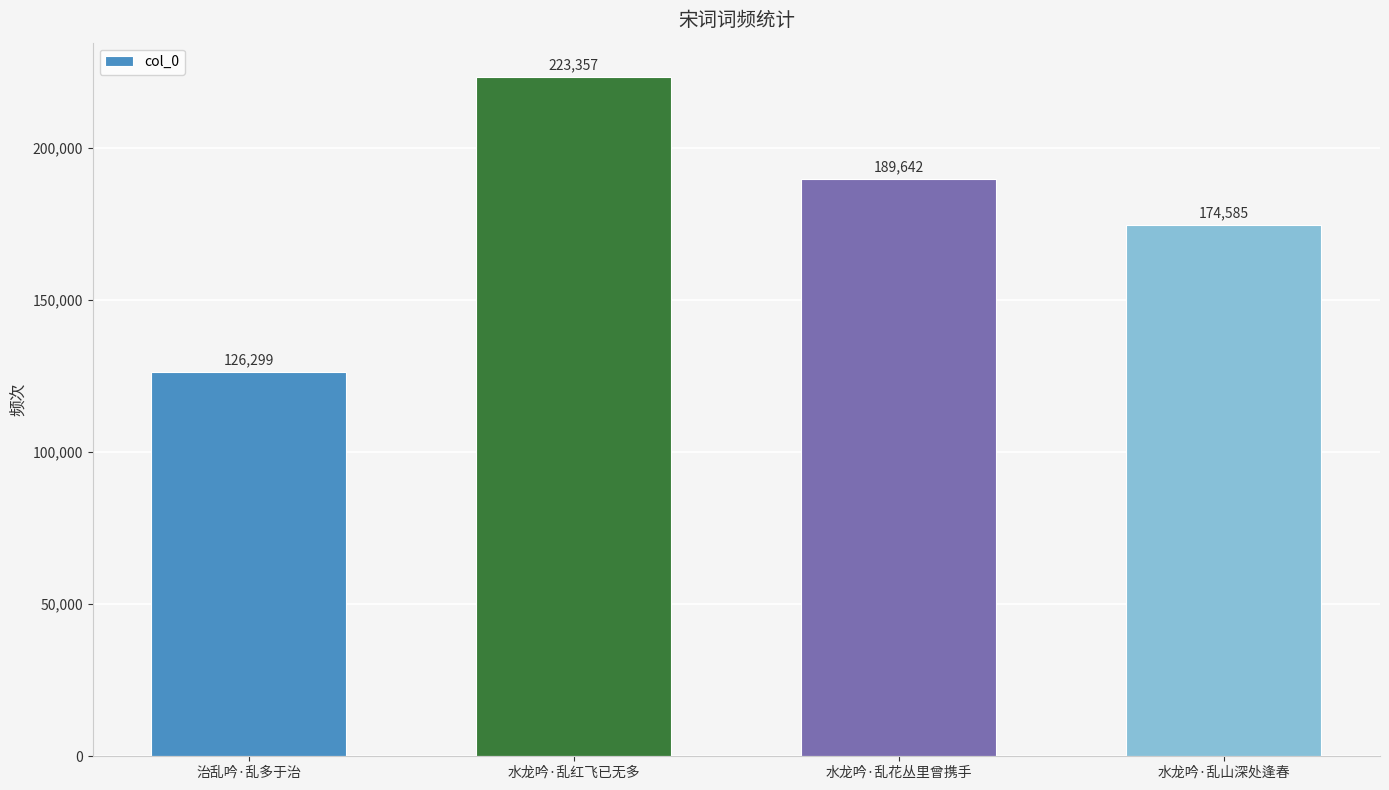

What is the average value?

178471